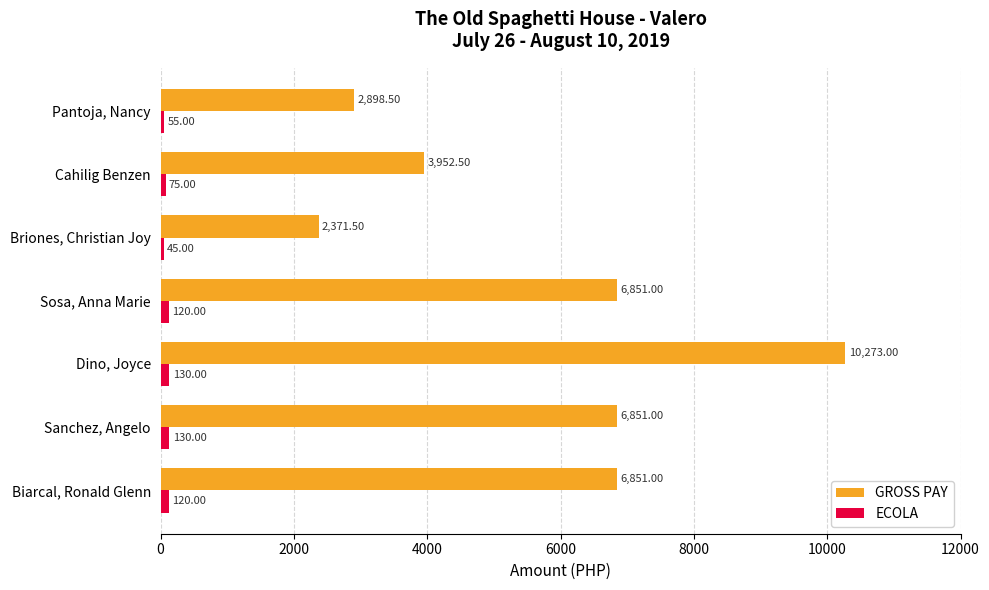

What is the maximum value for GROSS PAY?

10273.0